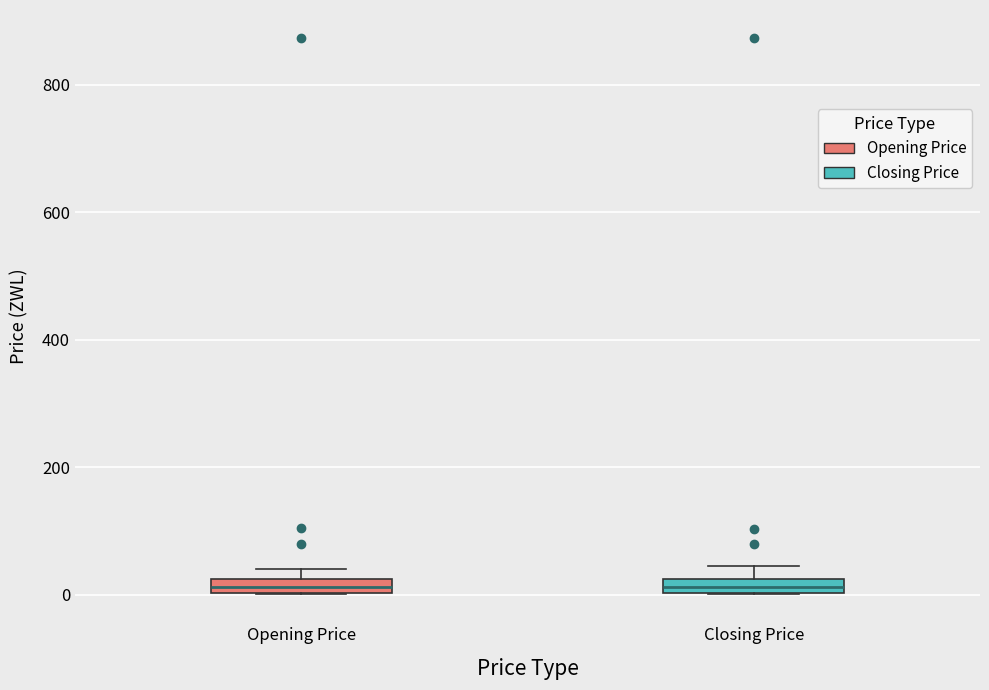

Where is the lower edge of the box for Opening Price on the y-axis? The values are not printed on the chart, so give them approximately, as read against the axis.

0